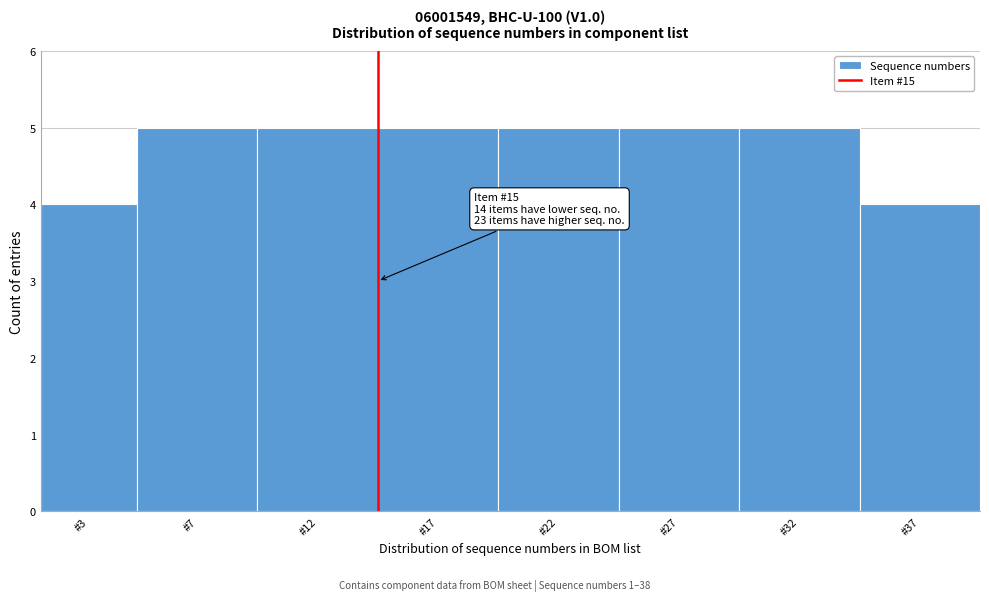

Reading left to right, what are all the values shown in this chart?

#3=4	#7=5	#12=5	#17=5	#22=5	#27=5	#32=5	#37=4